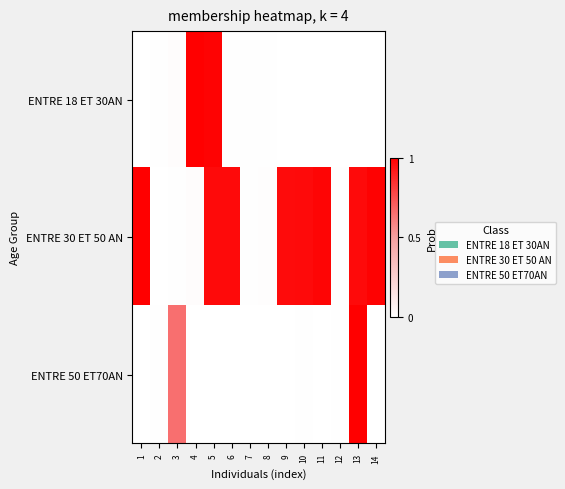

The value of ENTRE 30 ET 50 AN at 10 is 0.2. True or false?

False